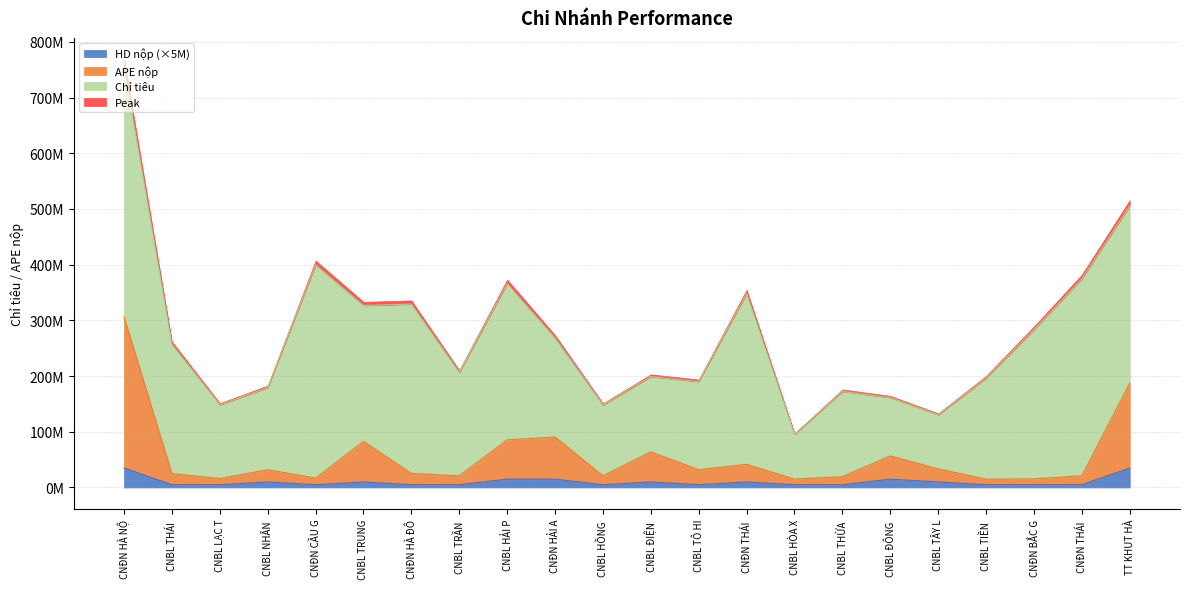

Does the chart have visible grid lines?

Yes